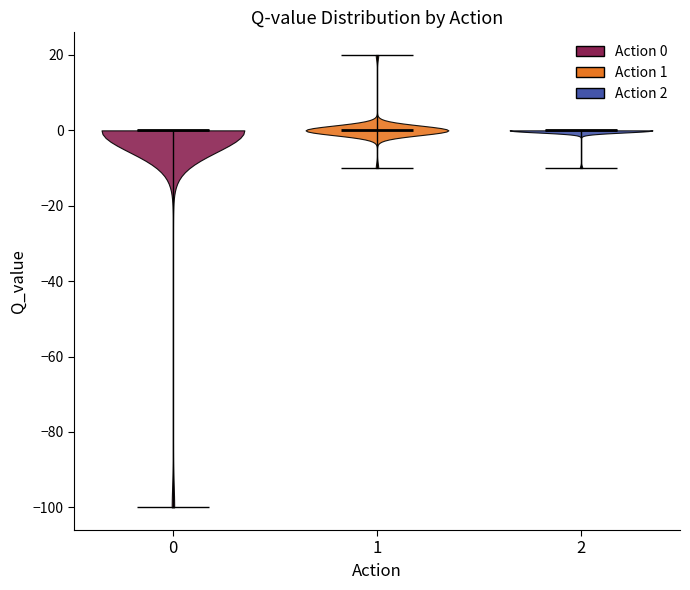

Reading left to right, read every violin against the y-axis: where its median line is, and the lowest and highest points it reaches. The values are not printed on the chart, so give them approximately, as read against the axis.

0: median line 0, lowest point -100, highest point 0
1: median line 0, lowest point -10, highest point 20
2: median line 0, lowest point -10, highest point 0